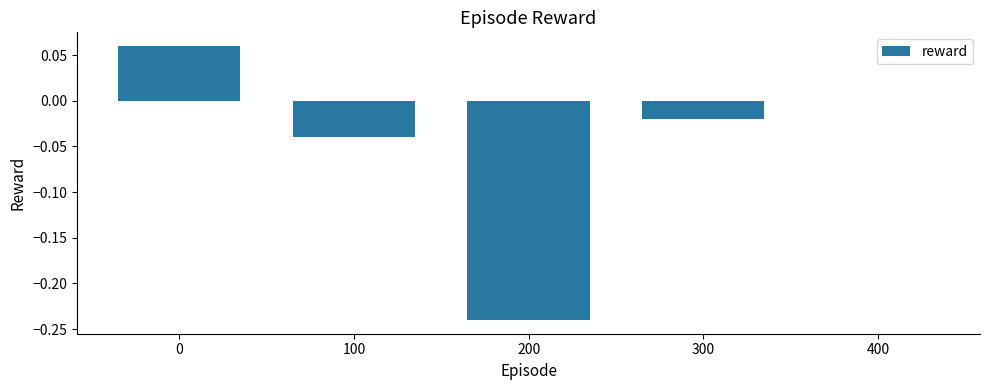

The value at 200 is -0.1. True or false?

False